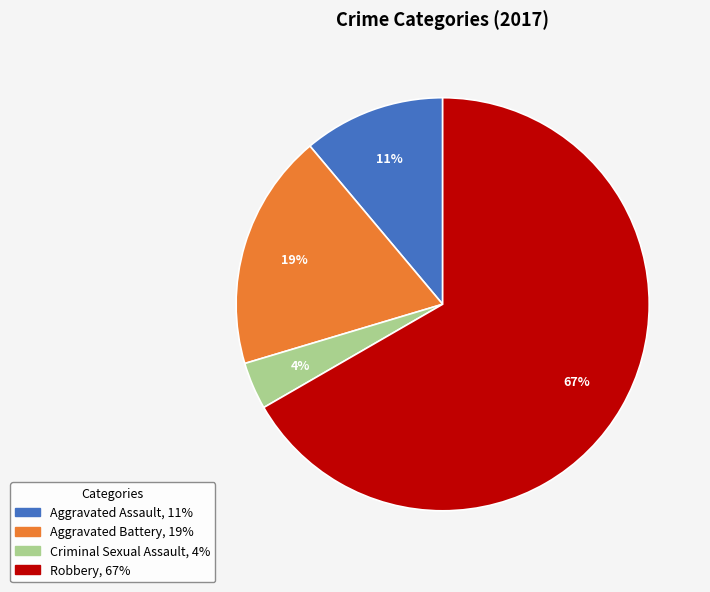

Which slice is the smallest?

Criminal Sexual Assault